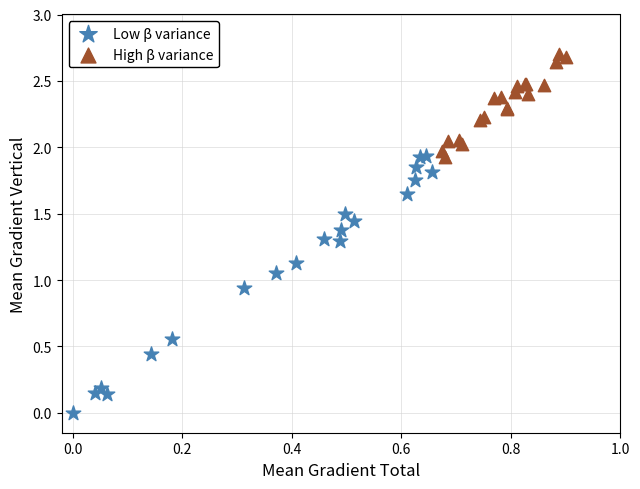

What are all the series names shown in the legend?

Low β variance, High β variance